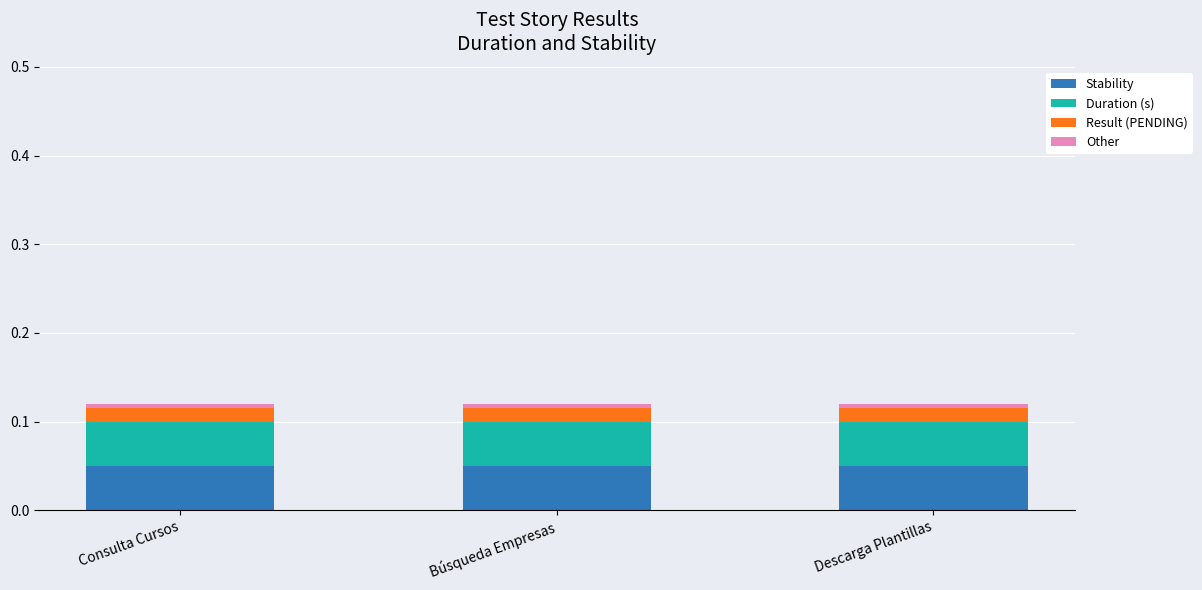

Are the bars horizontal?

No